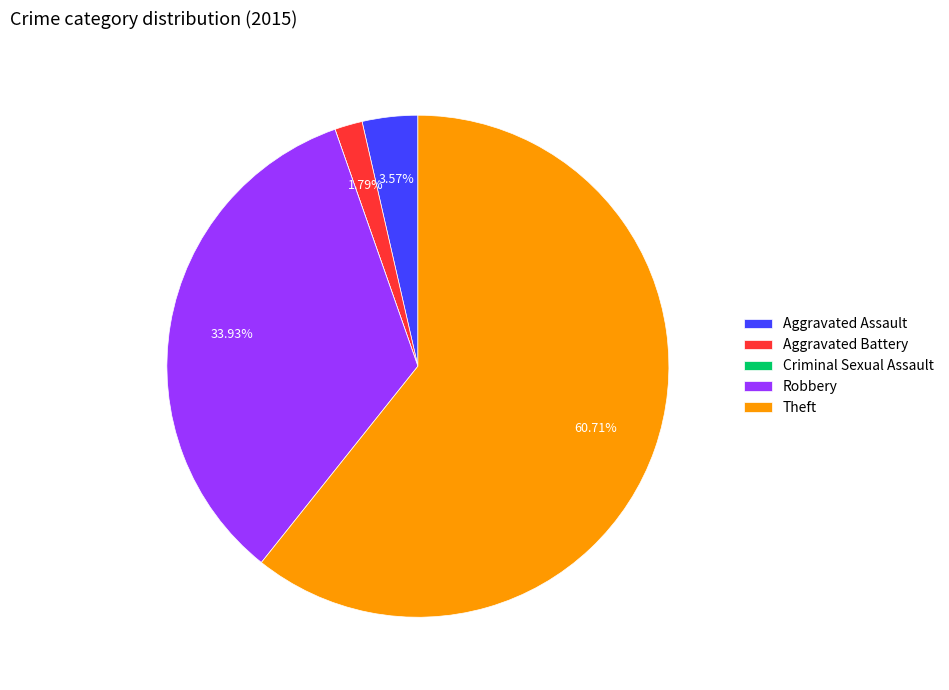

Which slice is the largest?

Theft